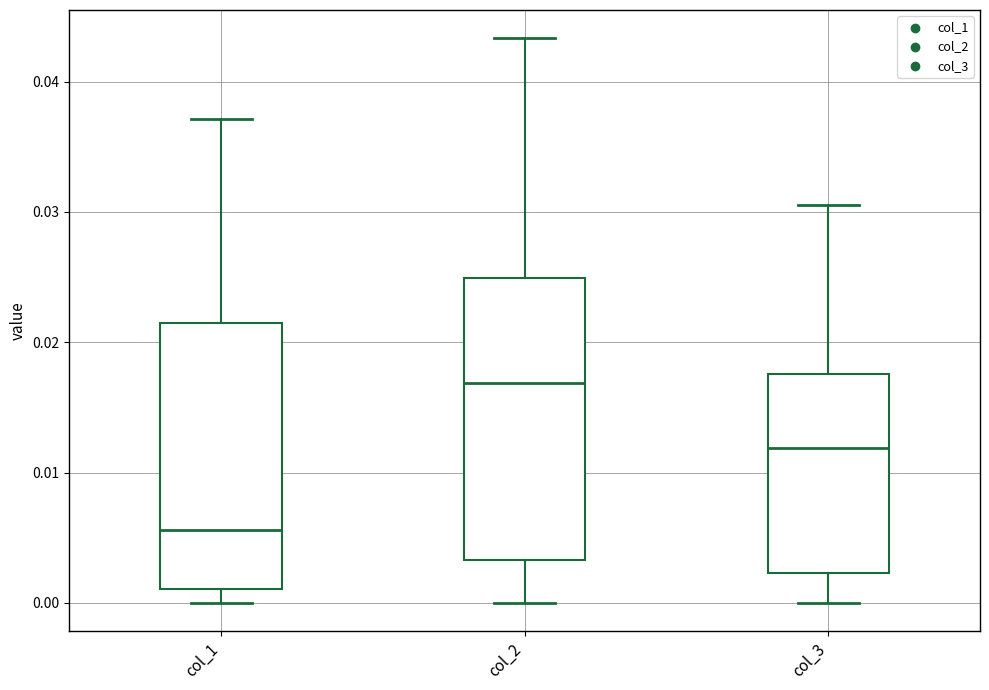

Reading left to right, read every box against the y-axis: the position of its median line, the range the box covers, and the ends of its whiskers. The values are not printed on the chart, so give them approximately, as read against the axis.

col_1: median 0.006, box 0.001 to 0.022, whiskers 0.000 to 0.037
col_2: median 0.017, box 0.003 to 0.025, whiskers 0.000 to 0.043
col_3: median 0.012, box 0.002 to 0.018, whiskers 0.000 to 0.031